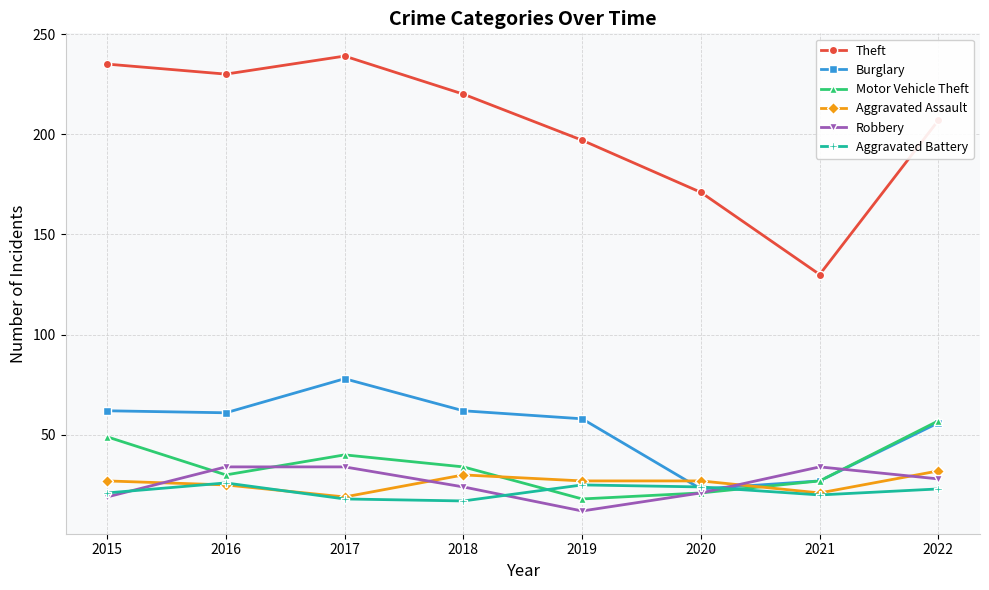

Between which two adjacent categories do Motor Vehicle Theft and Aggravated Battery first intersect?

2018 and 2019